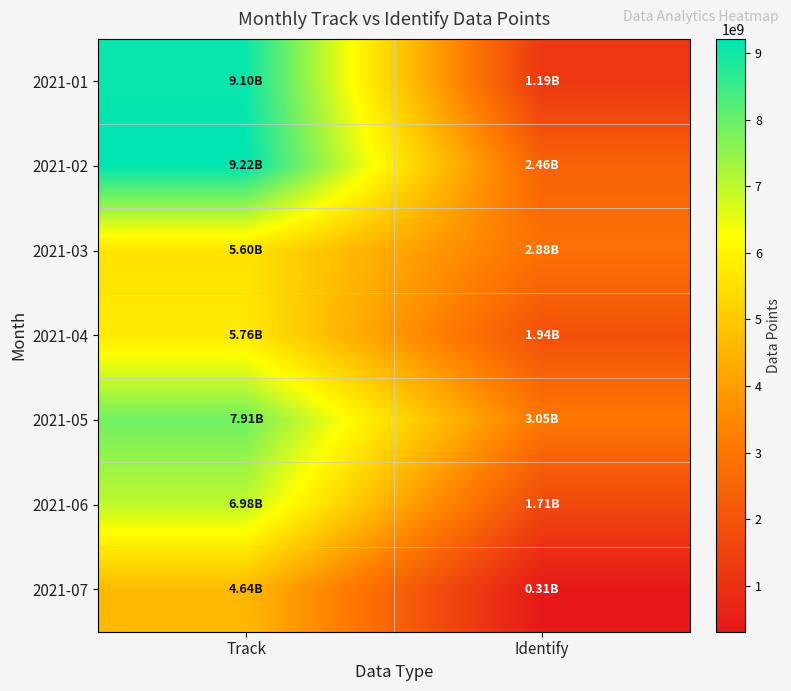

Reading right to left, transcribe all the data shown in this chart.

2021-01: Identify=1194772749	Track=9102218329
2021-02: Identify=2461612356	Track=9216283045
2021-03: Identify=2880882512	Track=5601846489
2021-04: Identify=1938579677	Track=5764953723
2021-05: Identify=3052303030	Track=7905085213
2021-06: Identify=1714542724	Track=6978653552
2021-07: Identify=308367849	Track=4635177040